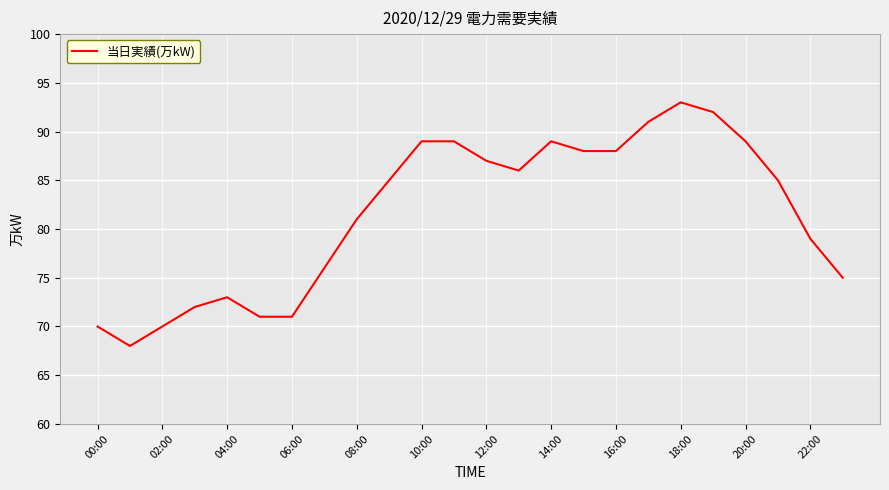

What is the difference between the maximum and minimum values?

25